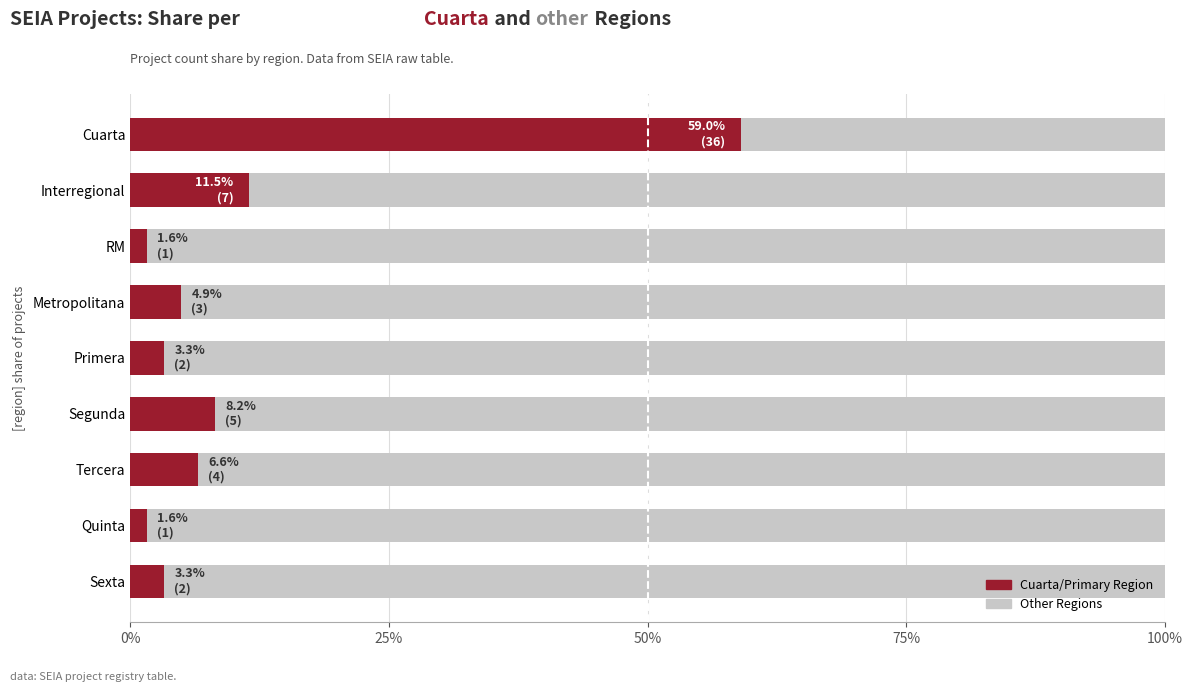

What is the highest value of the Cuarta Region Share series?

59.0